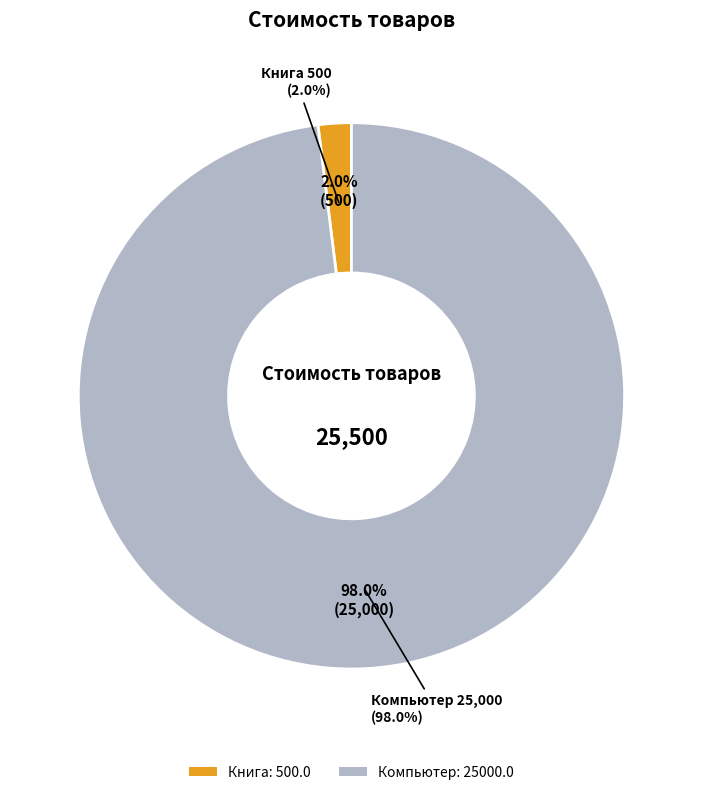

Is there a majority slice in this chart?

Yes